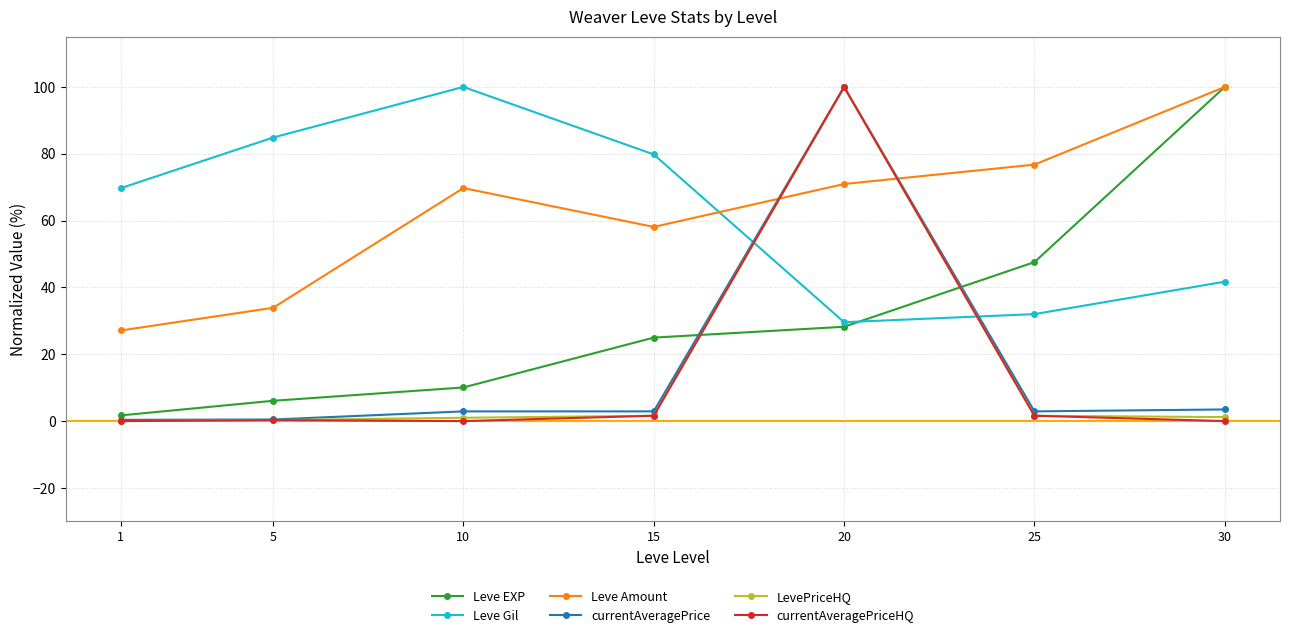

What is the greatest value displayed?

100.0